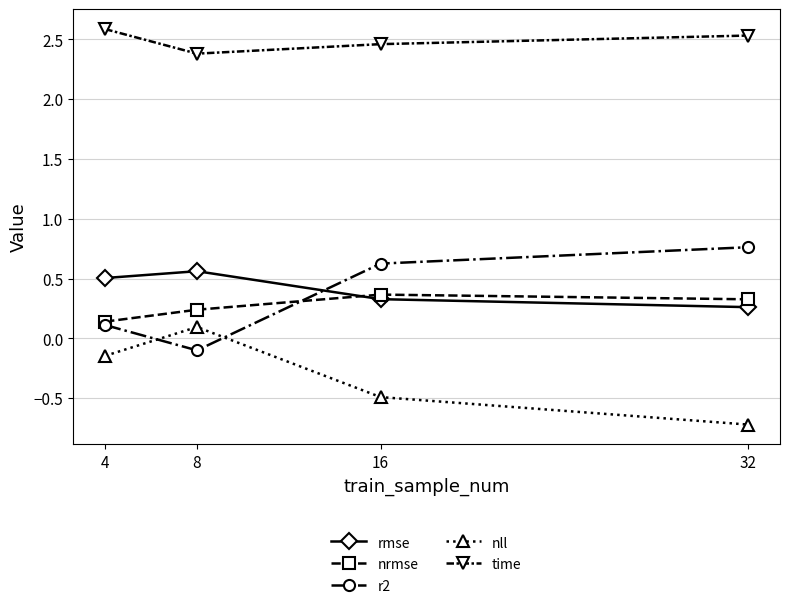

Where is nll nearest to the value 0?

8